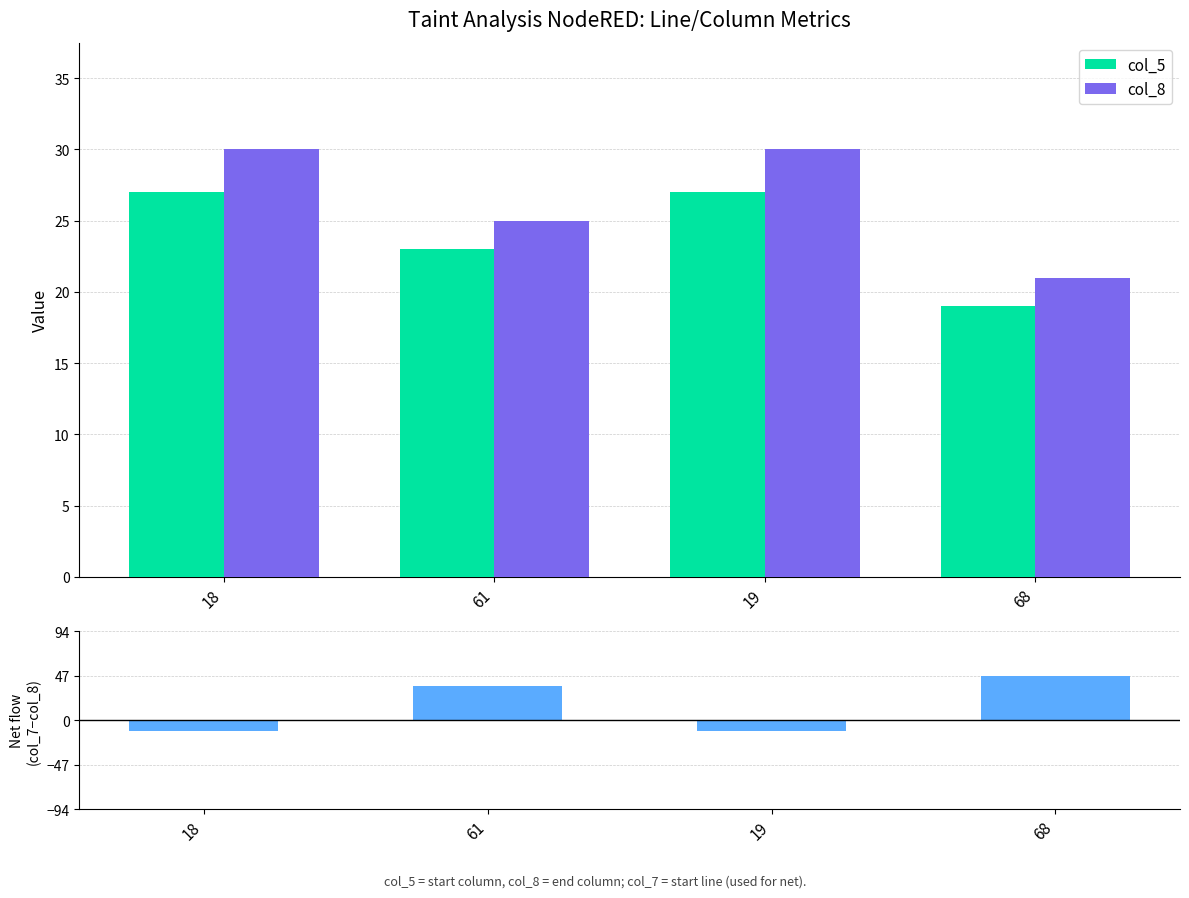

Which series changed the most between 18 and 68?

col_7 - col_8